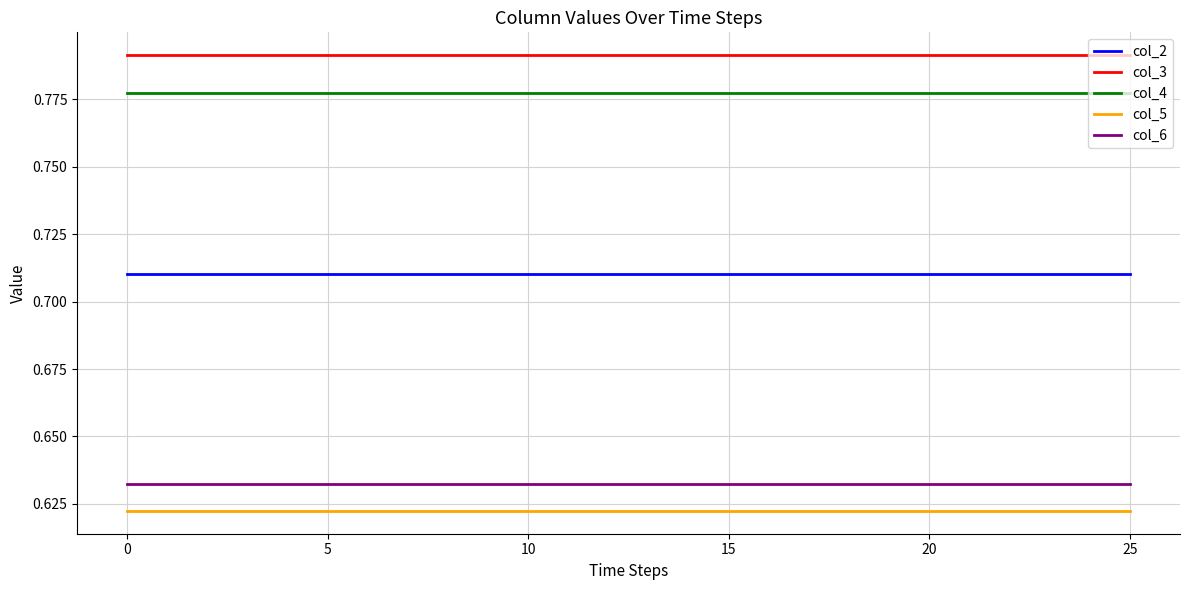

True or false: col_5 and col_3 intersect in this chart.

False